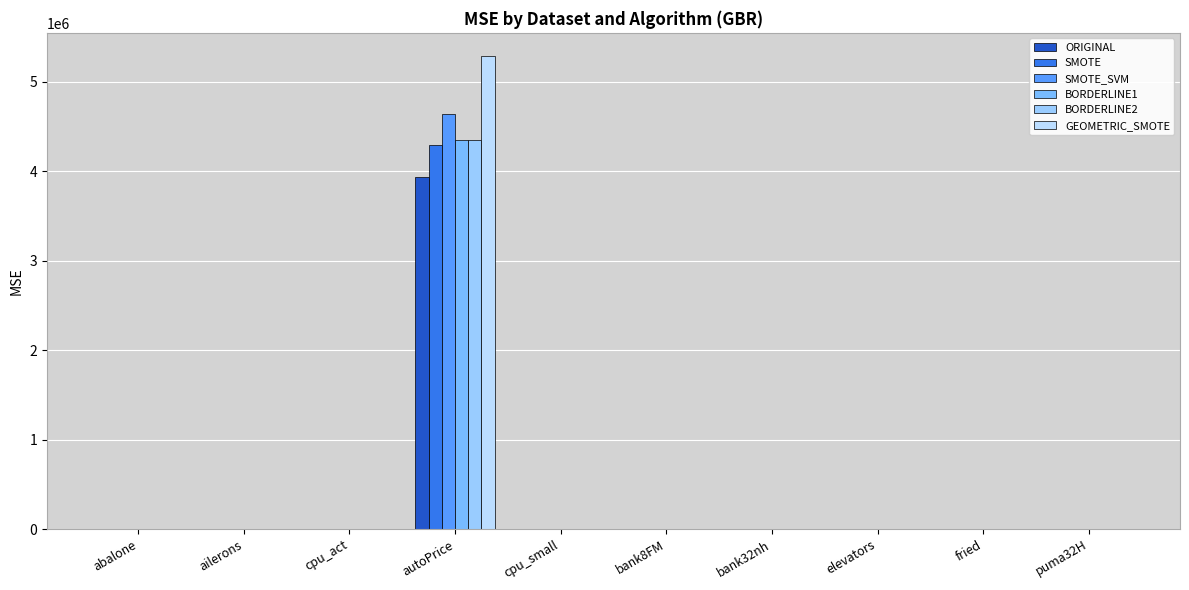

Is it true that SMOTE equals 7.0 at abalone?

False